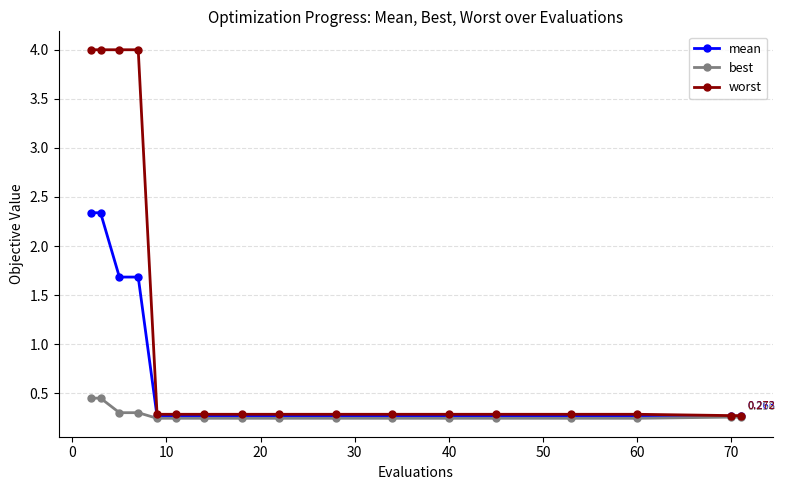

What is the difference between the second highest and second lowest values in the worst series?

3.7